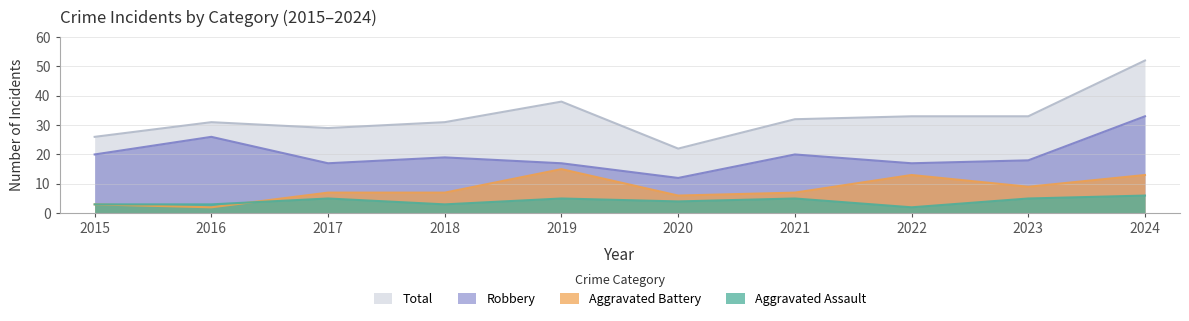

What is the minimum value for Aggravated Assault?

2